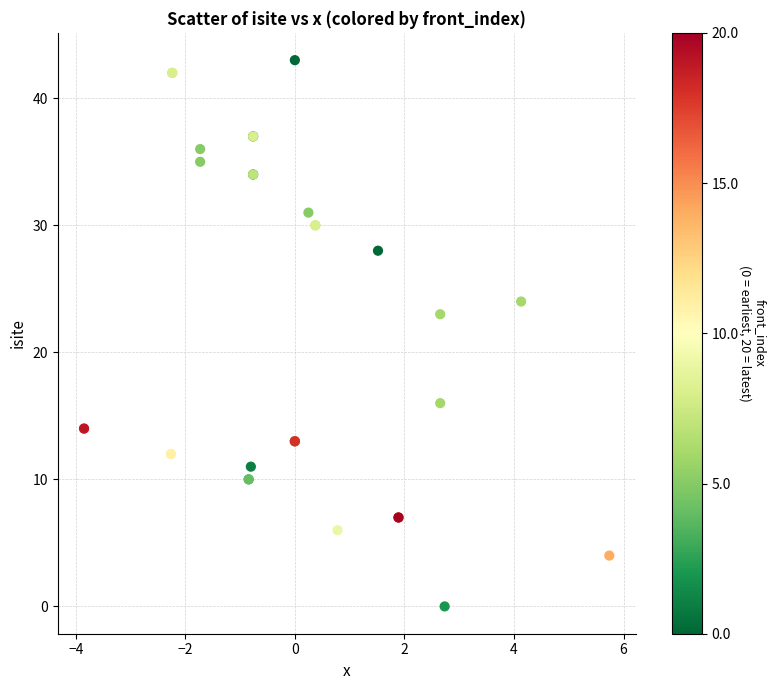

What Y value in the scatter plot is closest to 21?

23